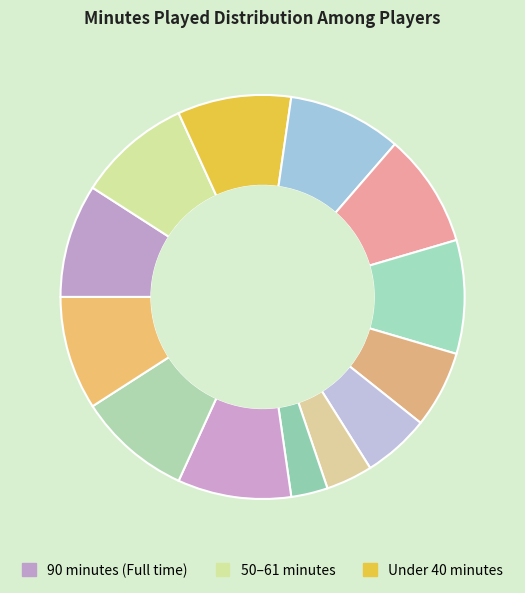

Count the number of slices in the pie.

13